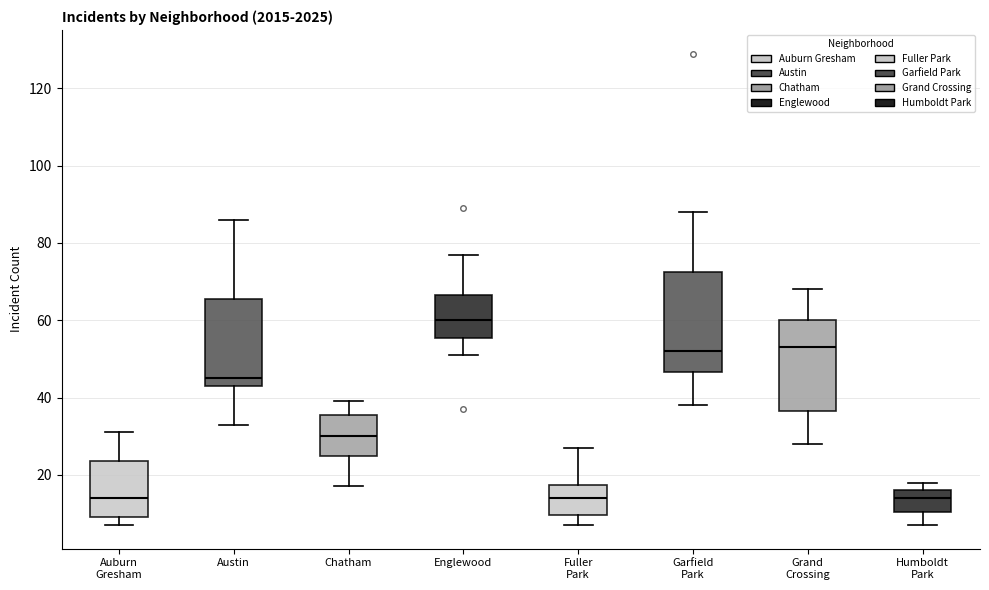

Reading left to right, transcribe this box plot: for each box, give where its median line is, the range the box spans, and where its two whiskers end, as read against the y-axis. The values are not printed on the chart, so give them approximately, as read against the axis.

Auburn Gresham: median 14, box 10 to 24, whiskers 8 to 32
Austin: median 46, box 44 to 66, whiskers 34 to 86
Chatham: median 30, box 26 to 36, whiskers 18 to 40
Englewood: median 60, box 56 to 66, whiskers 52 to 78
Fuller Park: median 14, box 10 to 18, whiskers 8 to 28
Garfield Park: median 52, box 46 to 72, whiskers 38 to 88
Grand Crossing: median 54, box 36 to 60, whiskers 28 to 68
Humboldt Park: median 14, box 10 to 16, whiskers 8 to 18